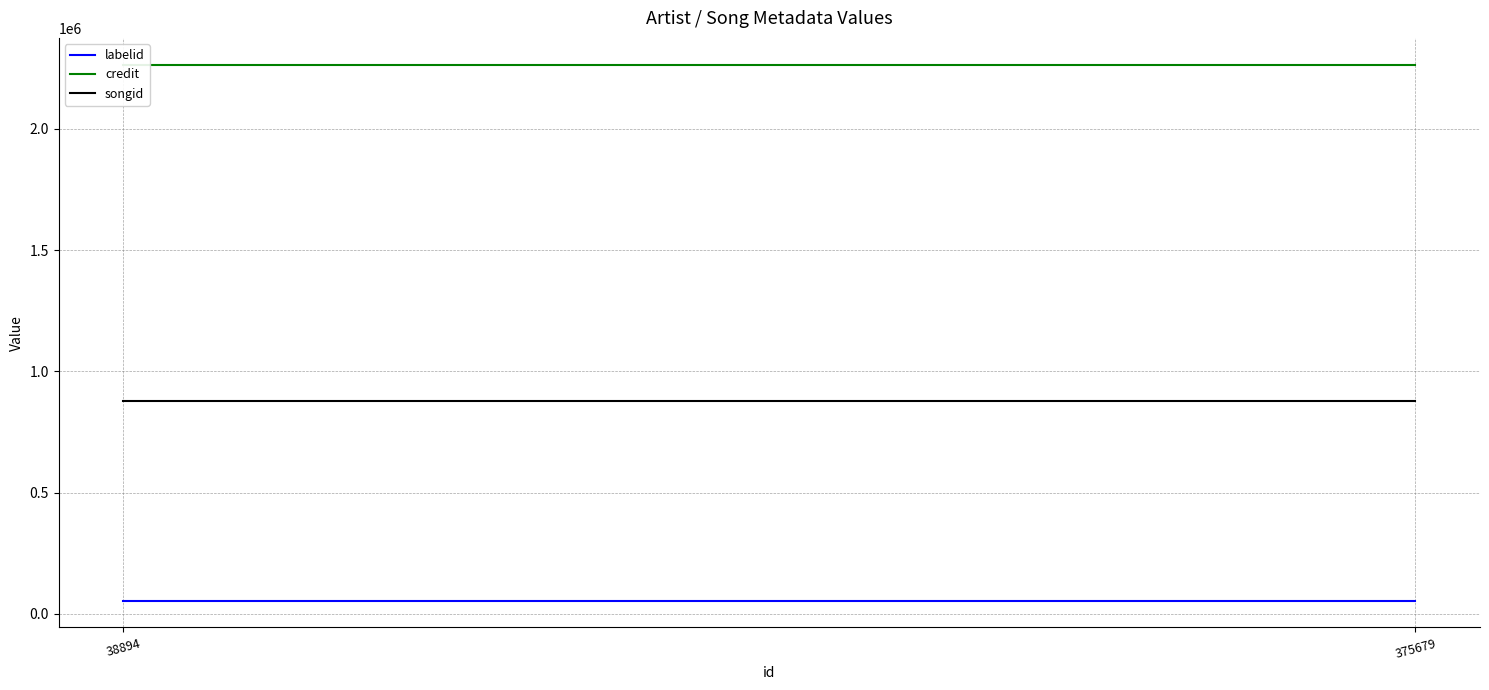

What is the sum of all labelid values?

108627.0